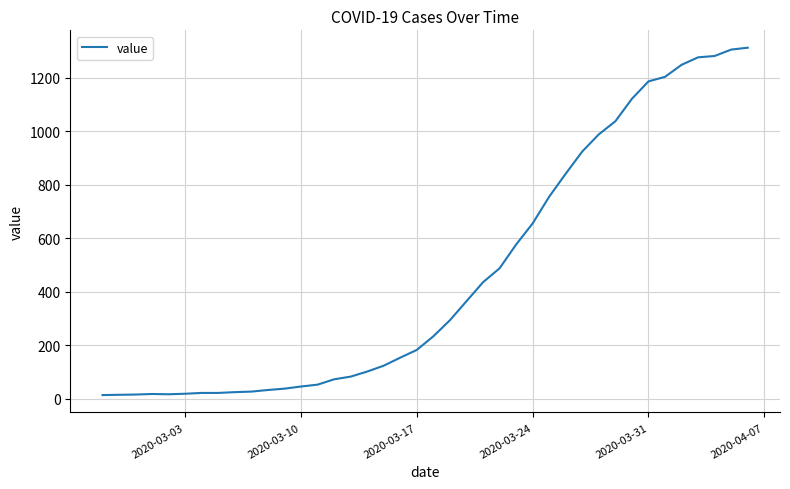

What is the difference between the maximum and minimum values?

1299